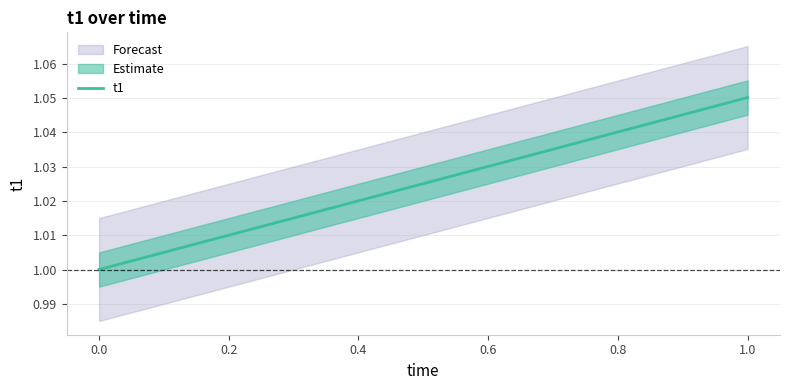

Is it true that t1 equals 1.4 at 0.6?

False